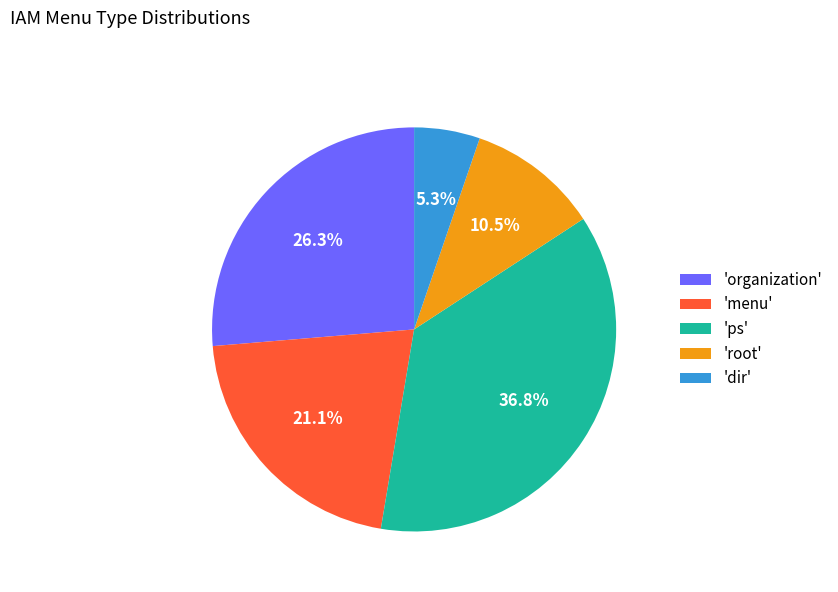

Between 'menu' and 'organization', which is larger?

'organization'